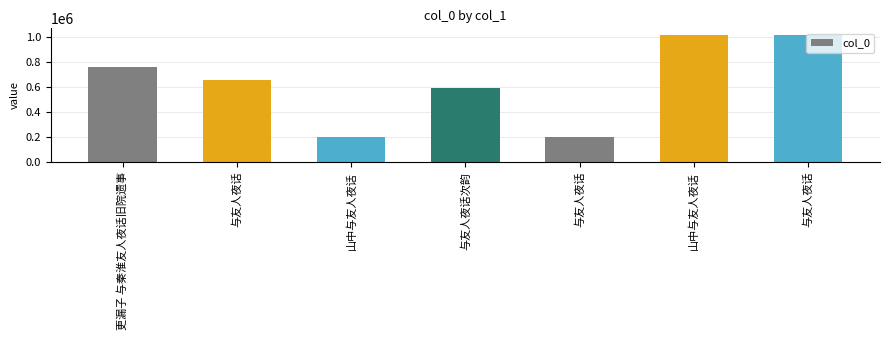

Between 与友人夜话 and 与友人夜话, which is larger?

与友人夜话